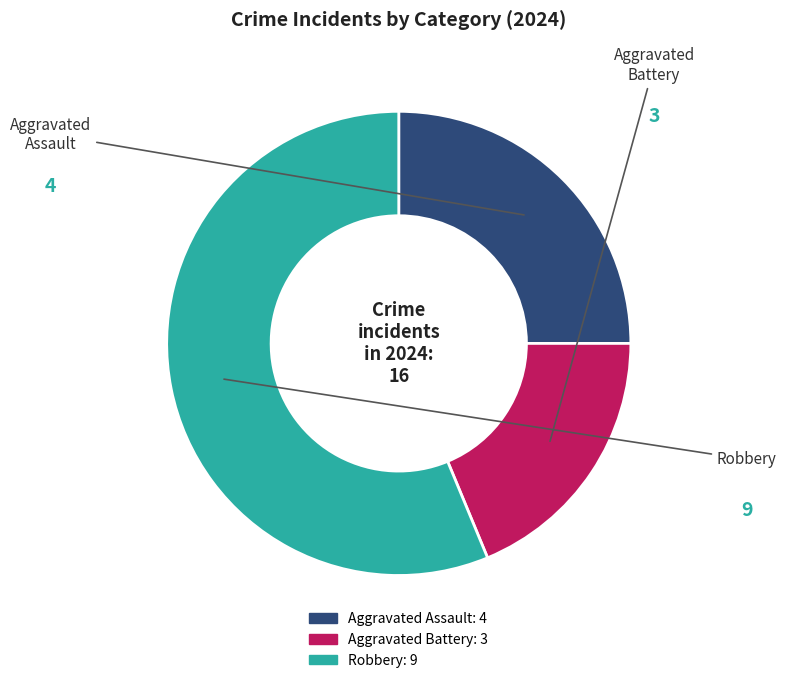

Is there any slice that represents more than half of the pie?

Yes